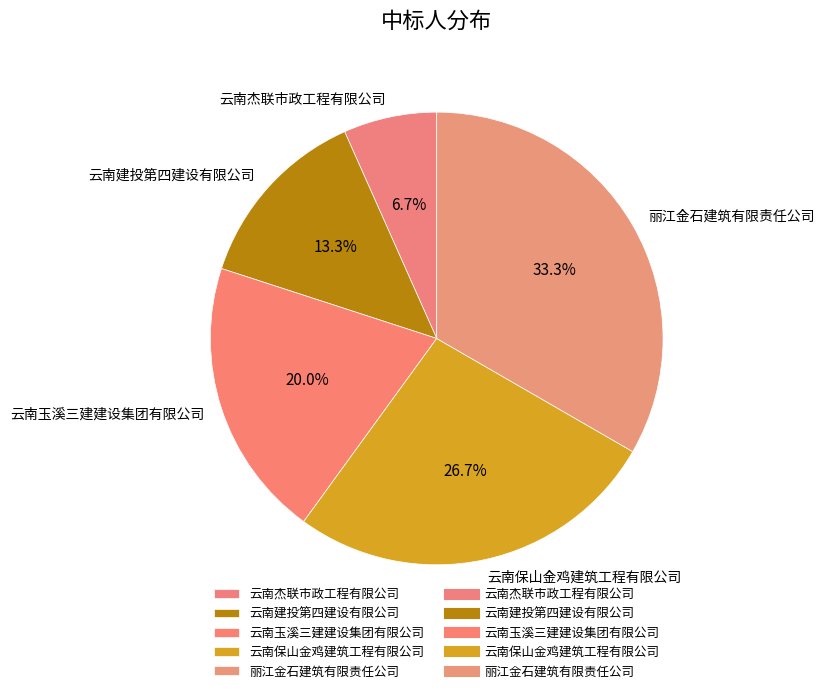

To the nearest percent, what is the difference between the 云南玉溪三建建设集团有限公司 and 丽江金石建筑有限责任公司 slice percentages?

13%